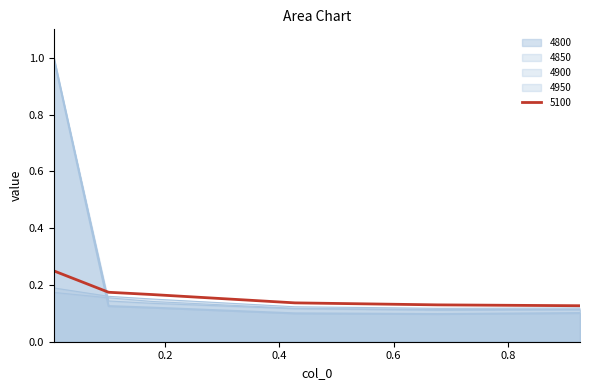

Does the chart display data point markers on the line(s)?

No